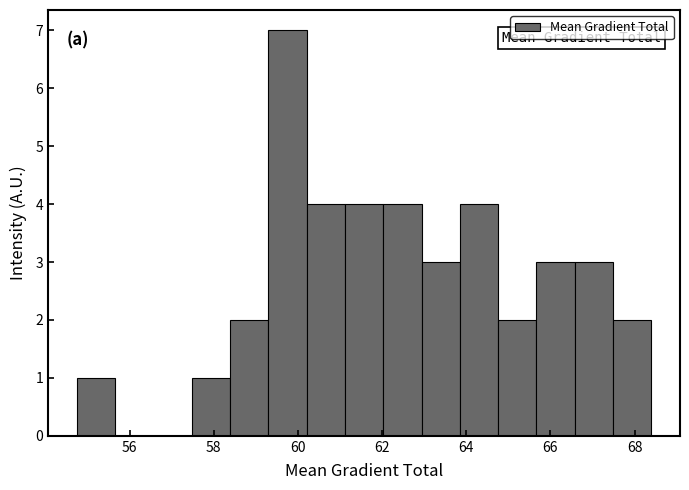

How tall is the bar that spans 66.6 to 67.4 on the x-axis? Neither the bar edges nor the heights are printed on the chart, so give them approximately, as read against the axes.

3